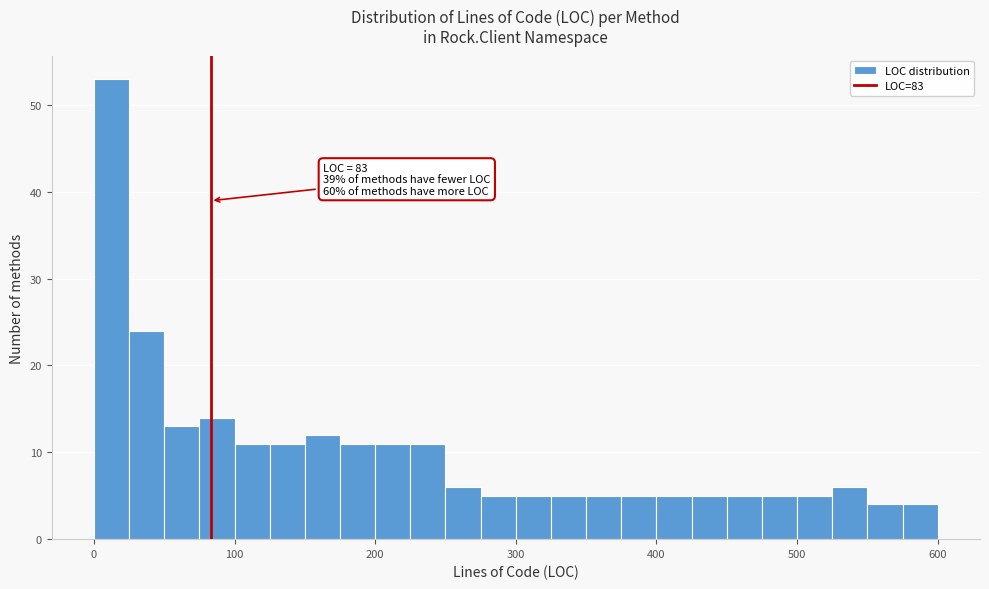

Around what value on the x-axis is the tallest bar? Give the approximate position of its centre, as read against the axis.

10